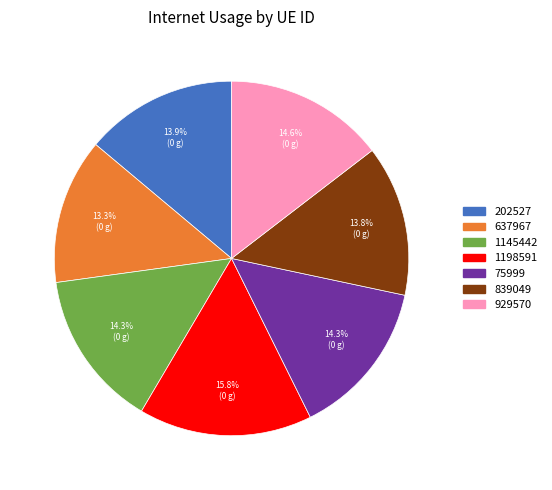

Which category has the biggest portion of the pie?

1198591